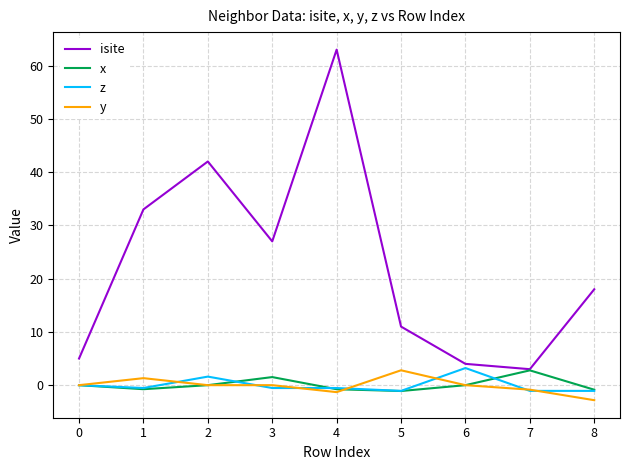

Which series changed the most between 1 and 3?

isite